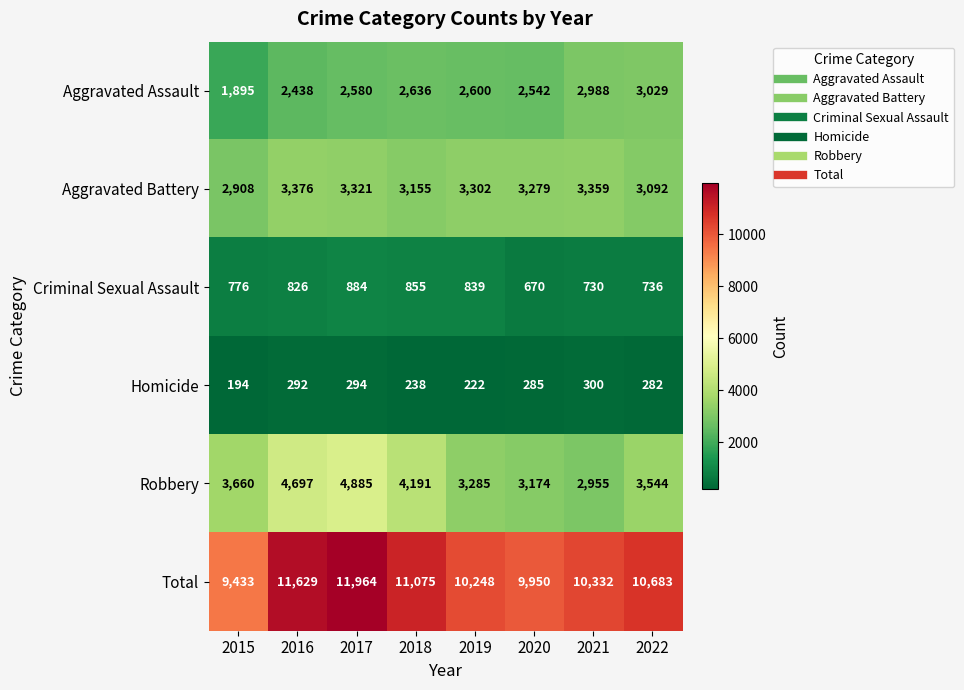

List the series in order of their peak value, lowest first.

Homicide, Criminal Sexual Assault, Aggravated Assault, Aggravated Battery, Robbery, Total